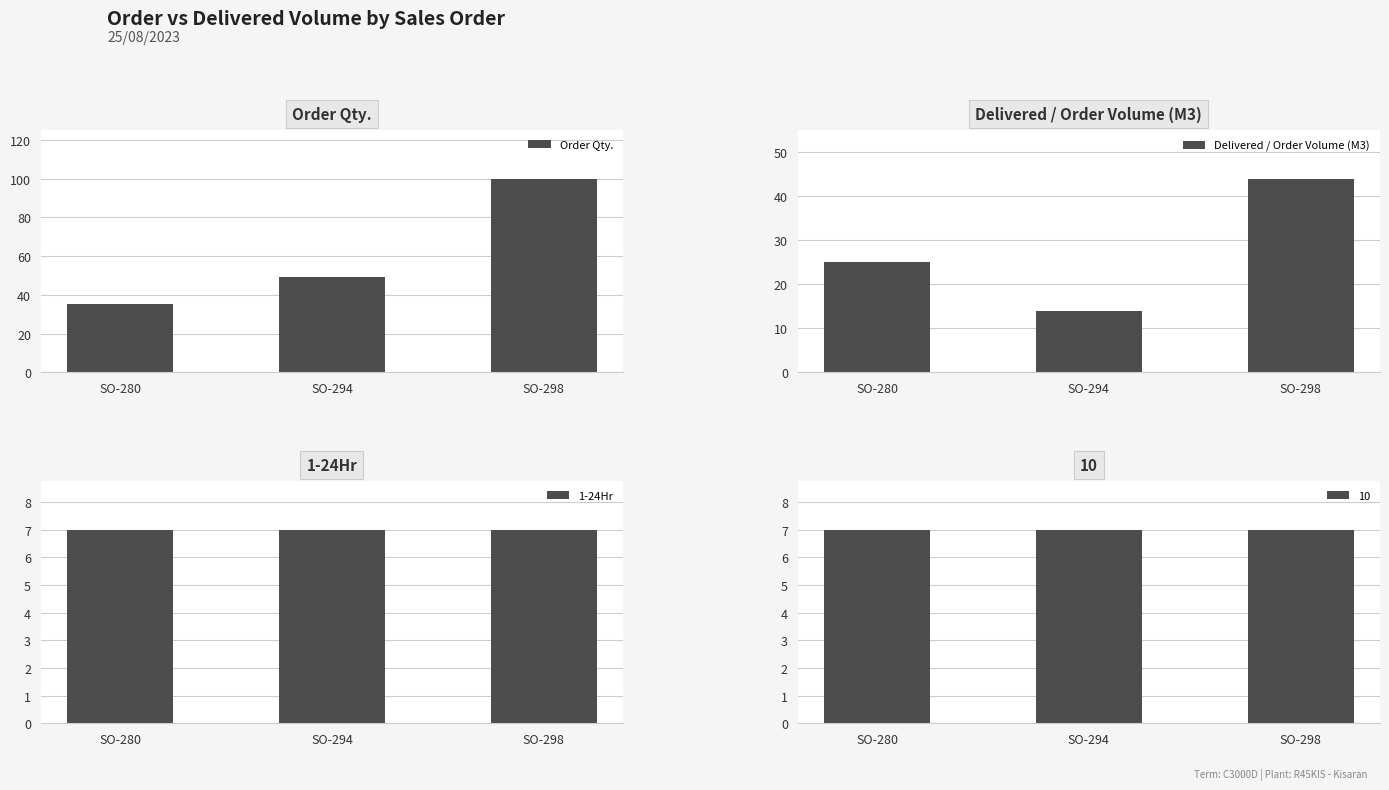

List the series in order of their overall mean, lowest first.

1-24Hr, Delivered / Order Volume (M3), Order Qty.